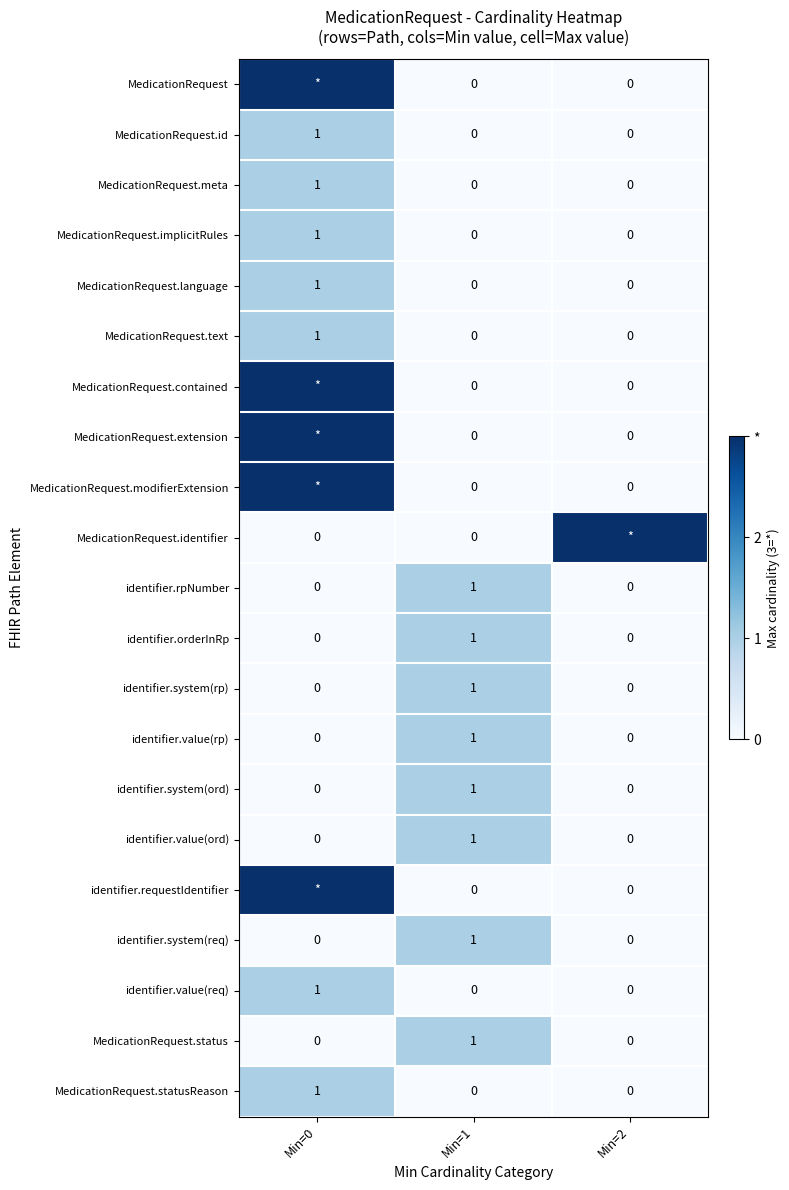

Which has a higher value, Min=0 or Min=2?

Min=0